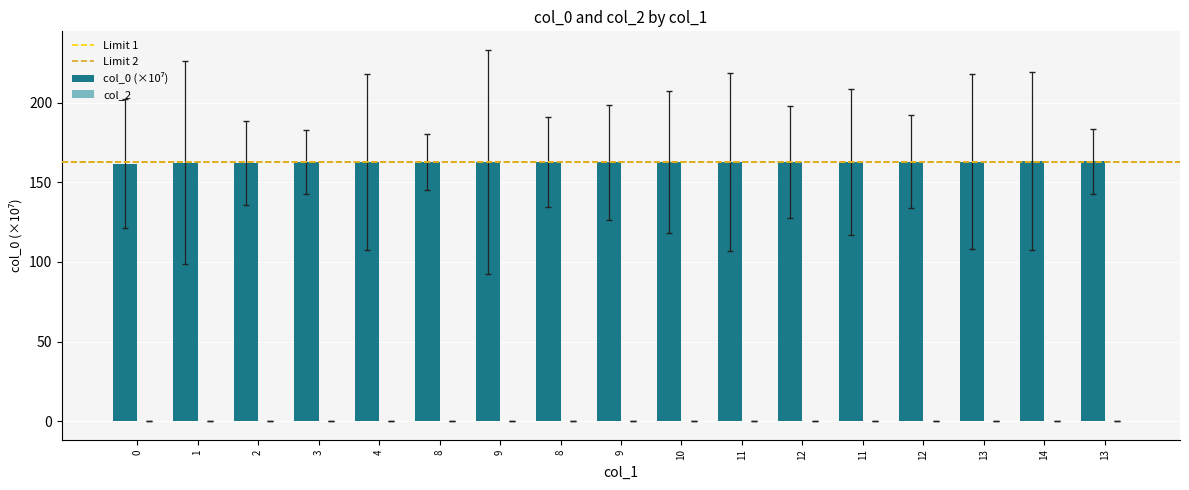

At which label does the data first exceed 162?

1